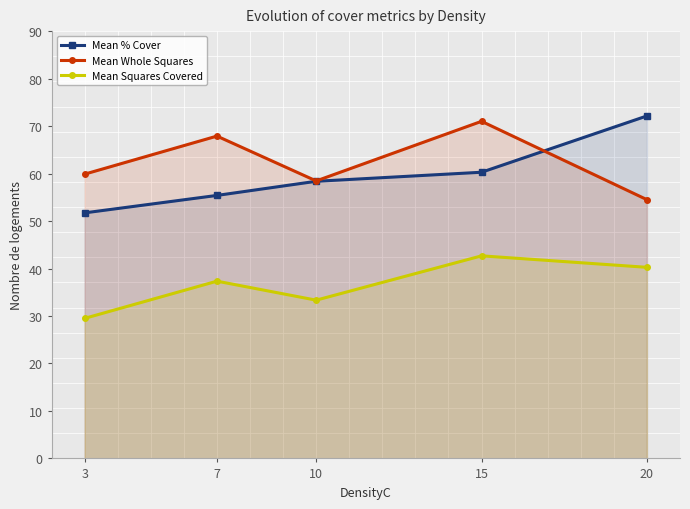

Is the value of Mean % Cover at 7 greater than the value of Mean Squares Covered at 7?

Yes